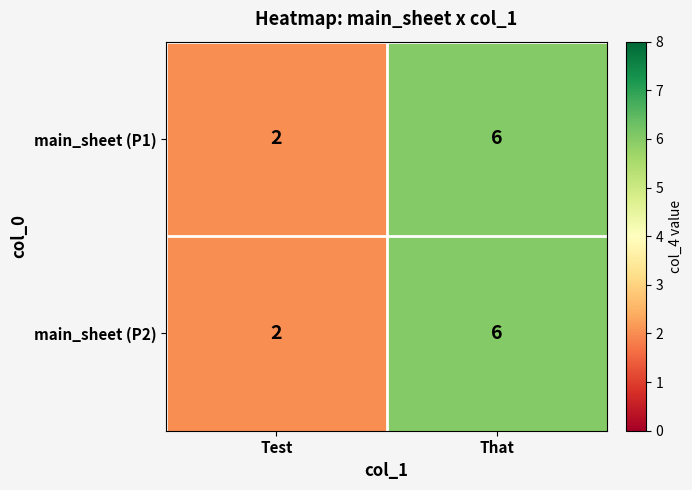

Is the value of main_sheet (P1) at Test greater than the value of main_sheet (P2) at That?

No